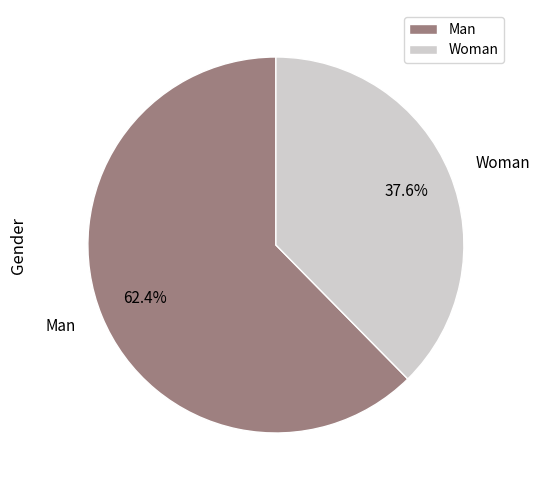

Is it true that Woman is 49% of the pie?

False